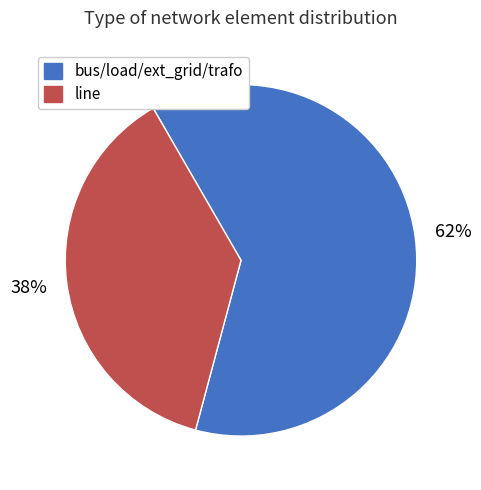

Does any single category account for the majority?

Yes